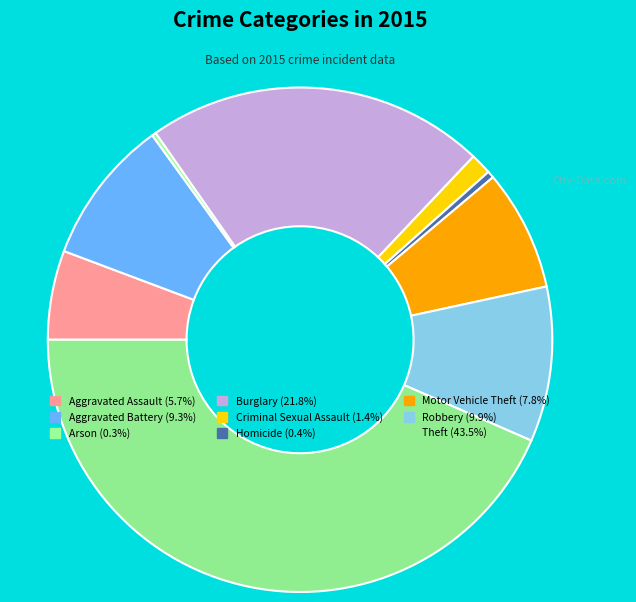

Which slice is the smallest?

Arson